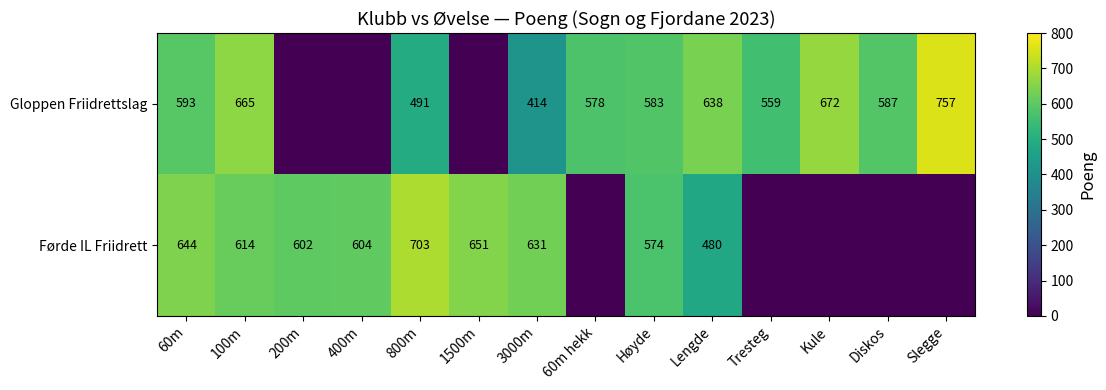

What is the difference between the highest and lowest values at Lengde?

158